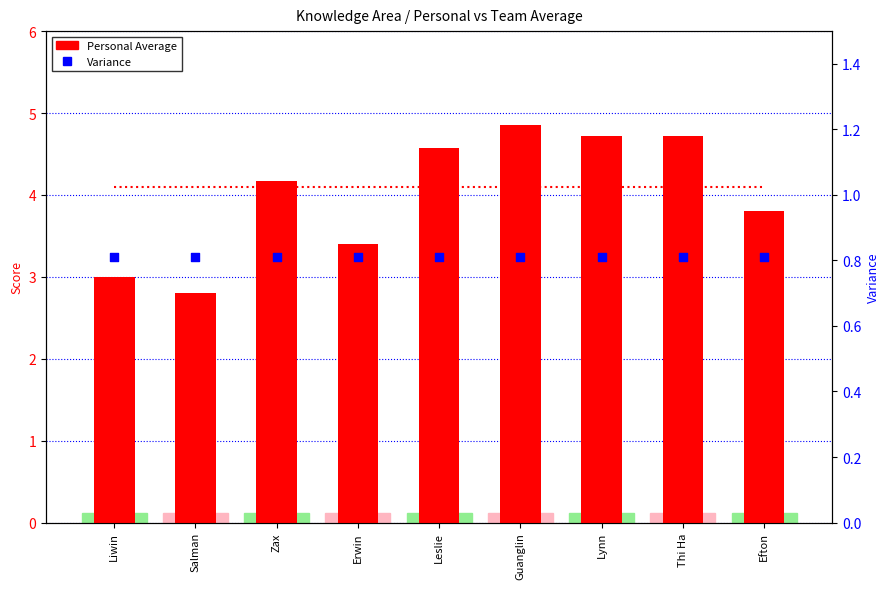

At which category is the sum across all series the highest?

Guanglin